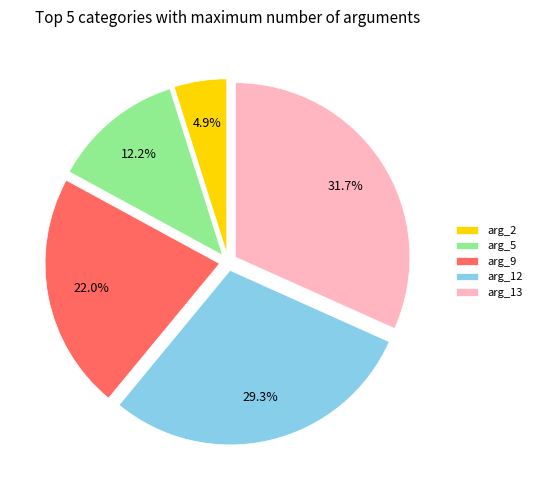

What percentage is the arg_9 slice, to the nearest percent?

22%